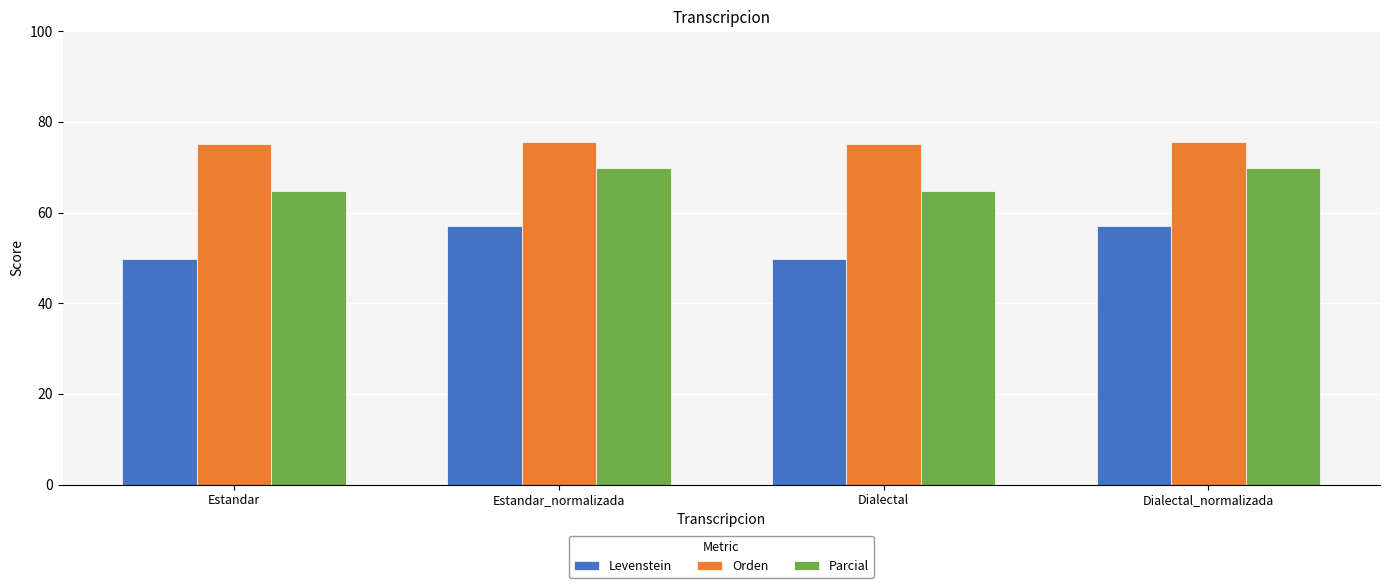

What value does the Orden series have at Dialectal?

75.2